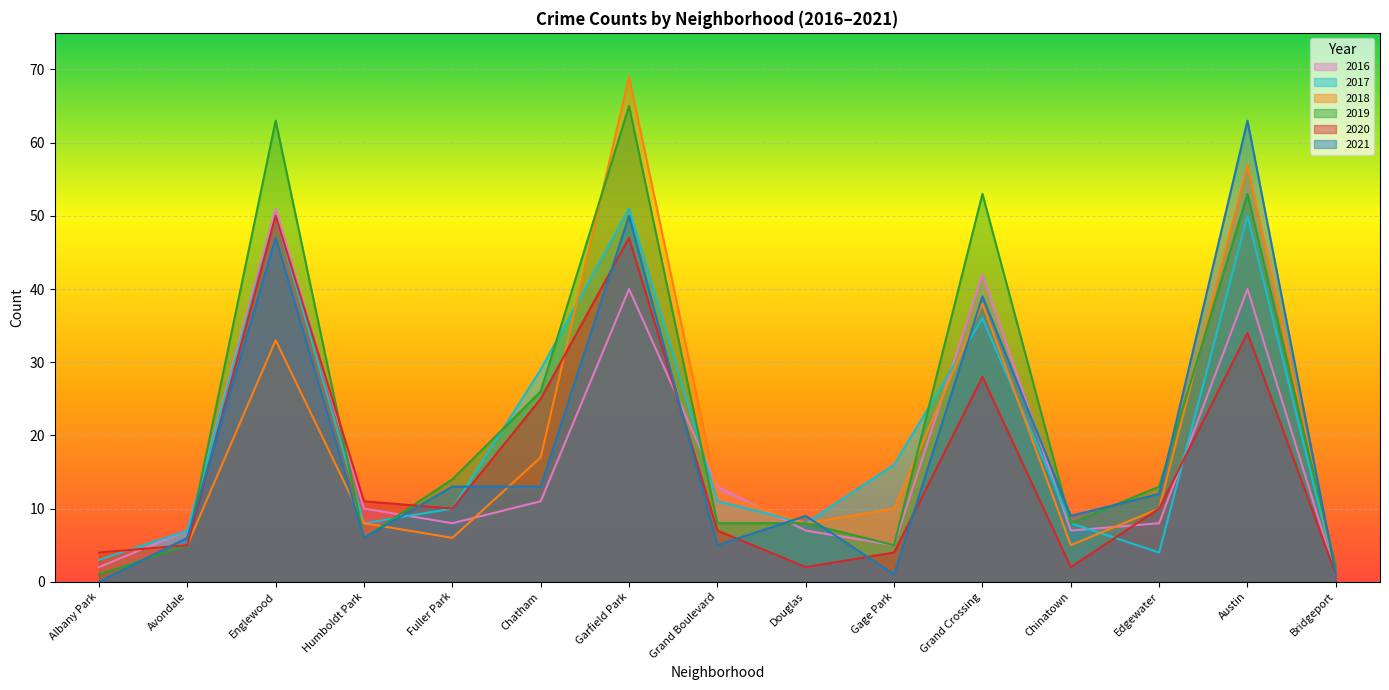

What is the maximum value shown in the chart?

69